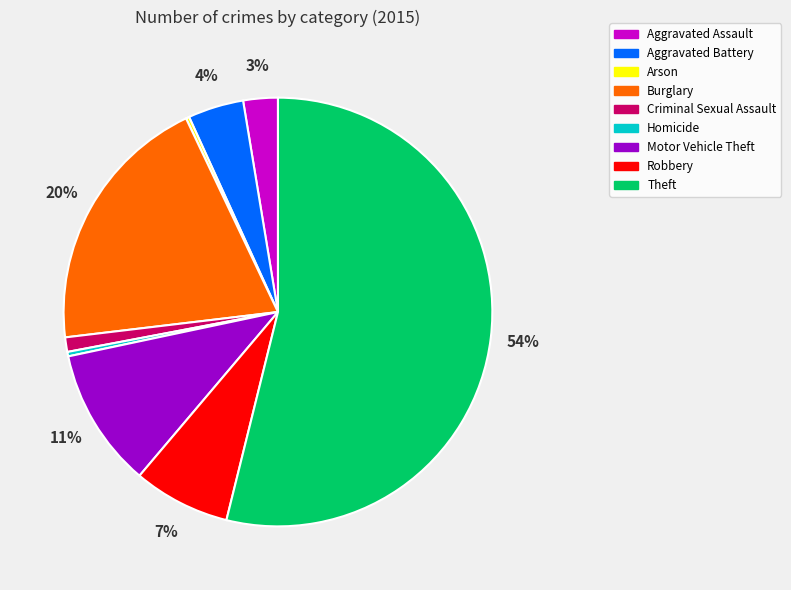

Which category accounts for the majority?

Theft